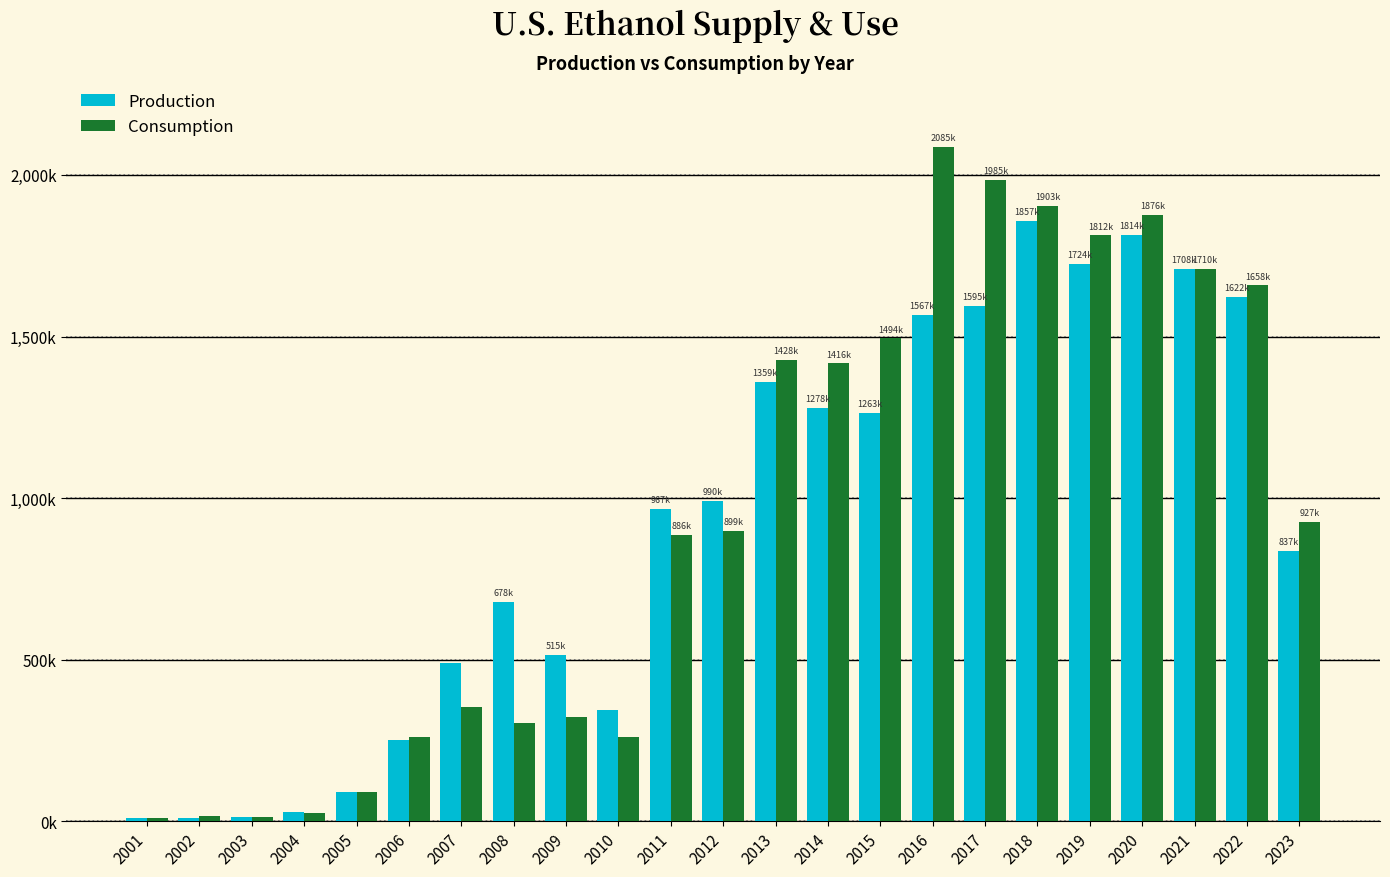

What are all the series names shown in the legend?

Production, Consumption